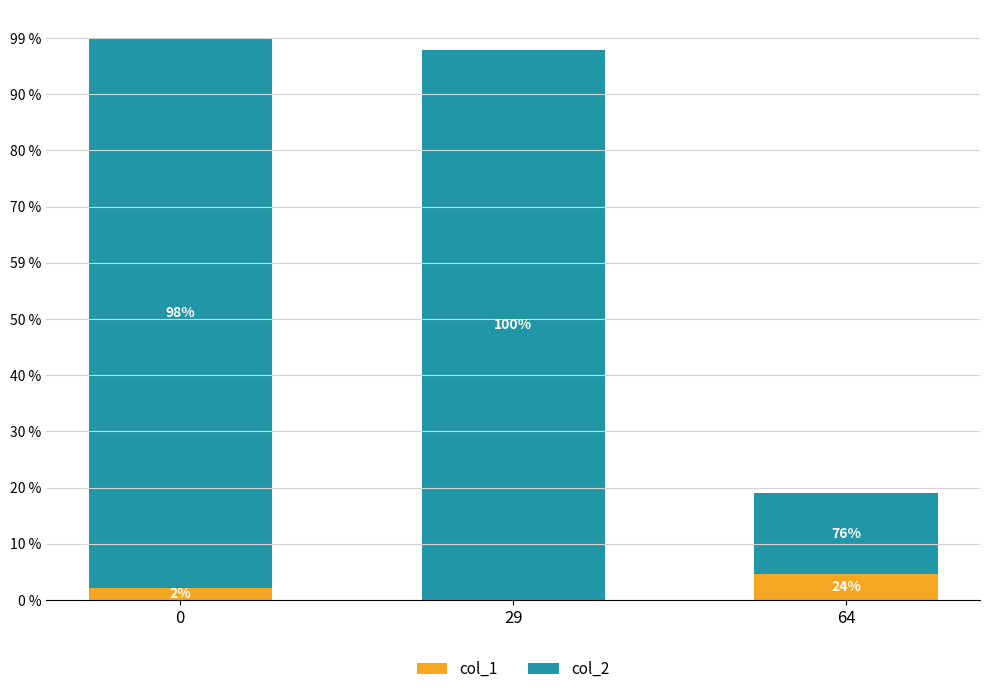

Which series has the largest total across all categories?

col_2